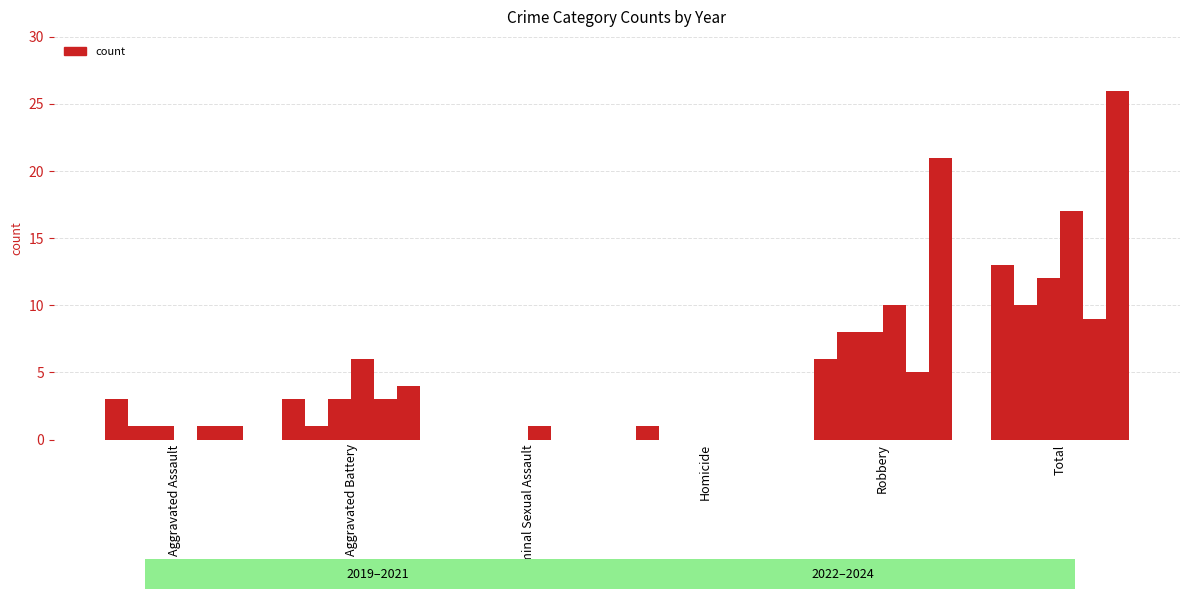

Is it true that 2020 equals 1 at Aggravated Battery?

False